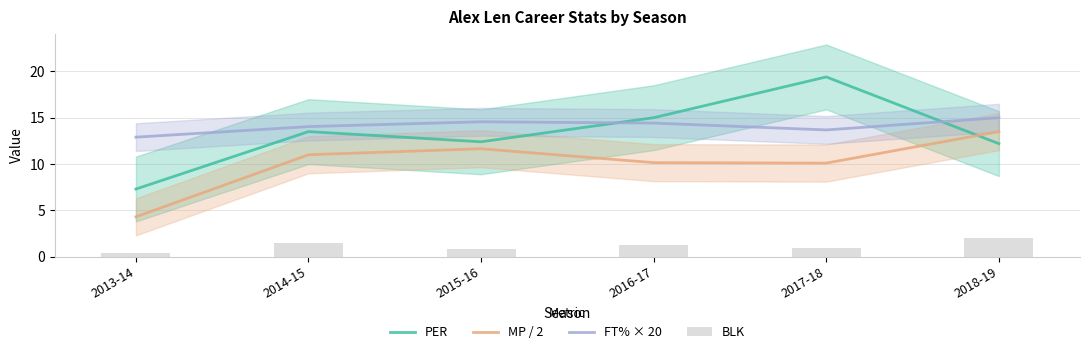

List the labels in order of FT% × 20 value, largest first.

2018-19, 2015-16, 2016-17, 2014-15, 2017-18, 2013-14